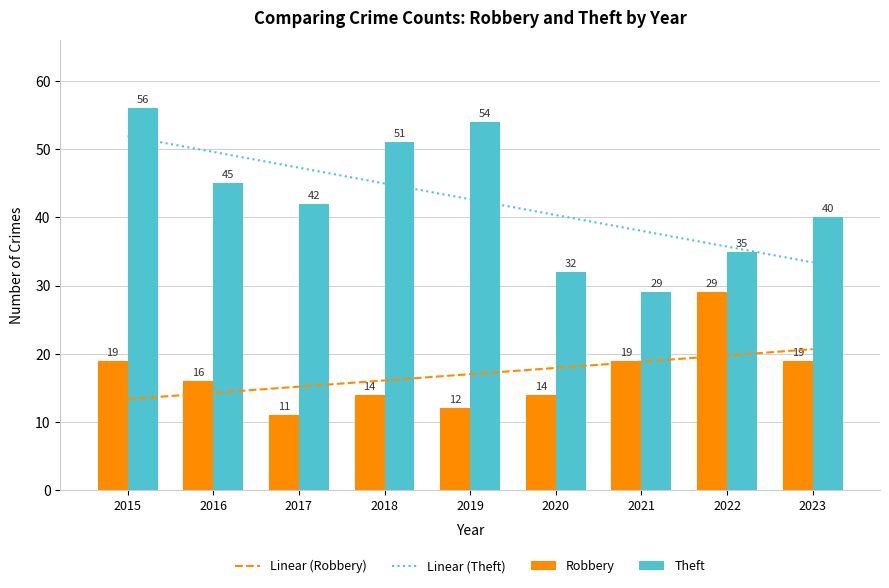

What is the difference between the highest and lowest values at 2017?

36.3